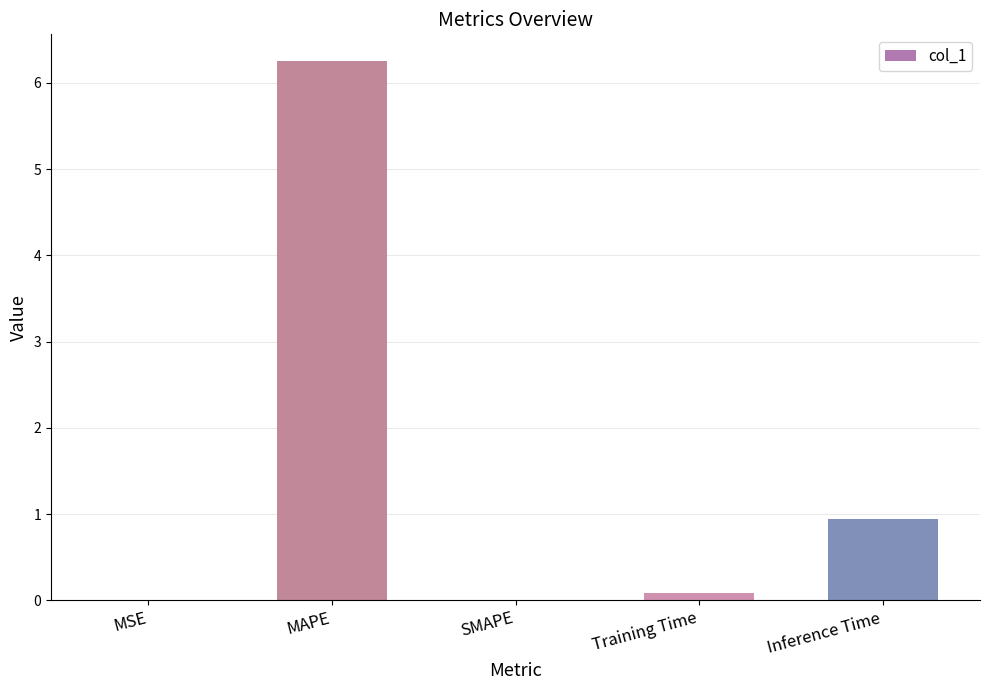

What is the sum of all values?

7.3